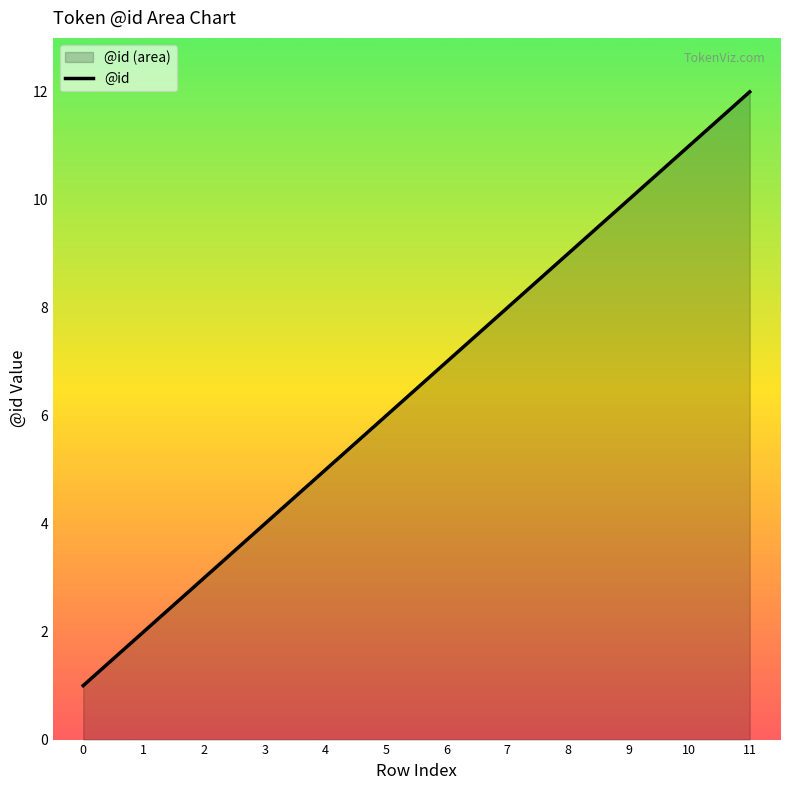

Which has a higher value, 5 or 9?

9